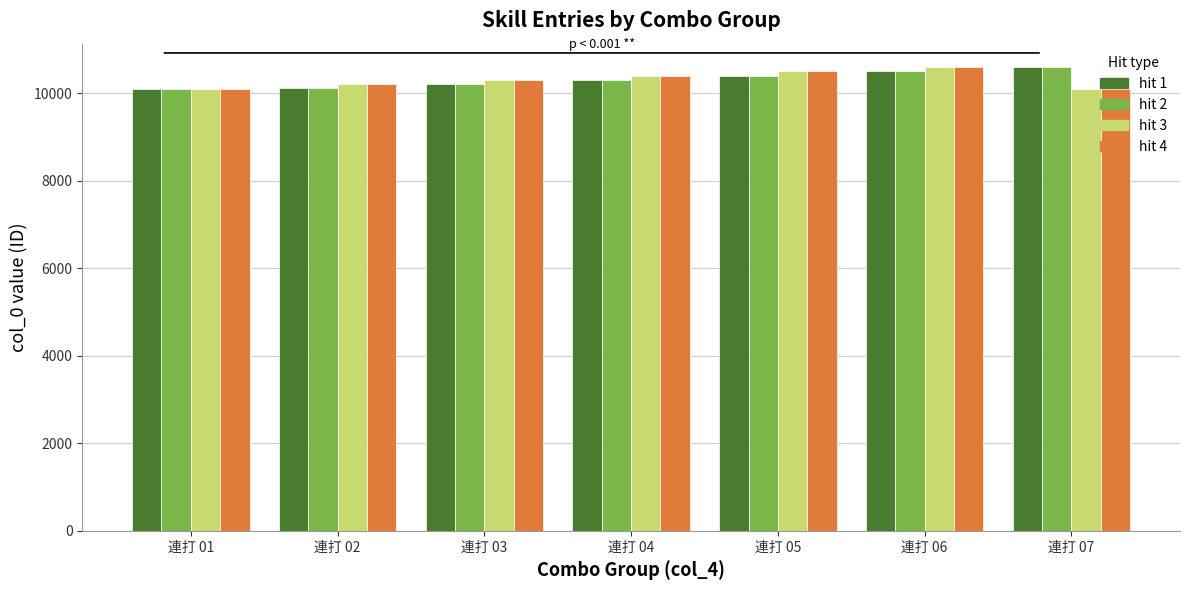

How many data points in hit 2 are less than 10301?

3